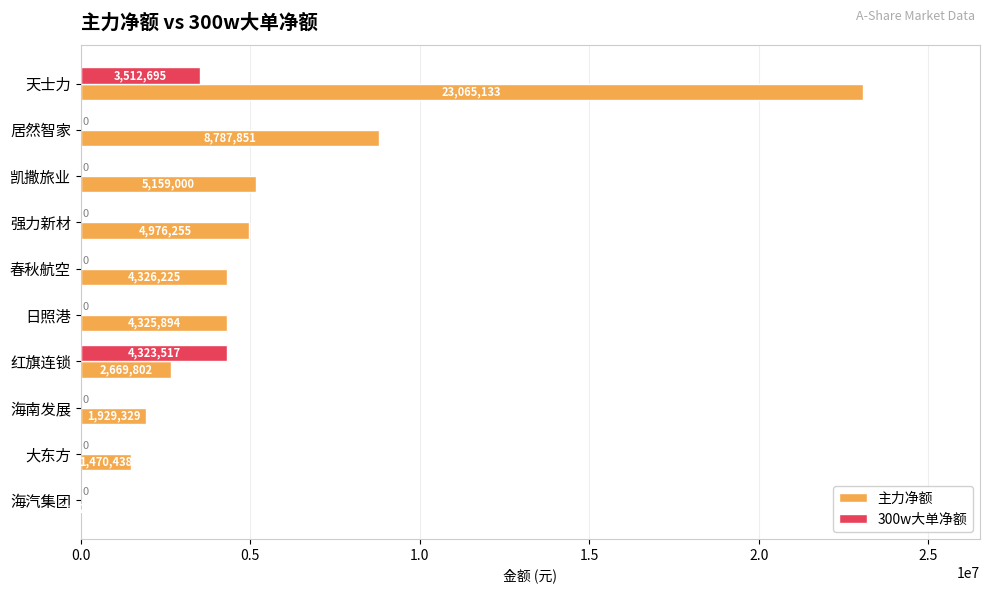

Which series has the largest total across all categories?

主力净额